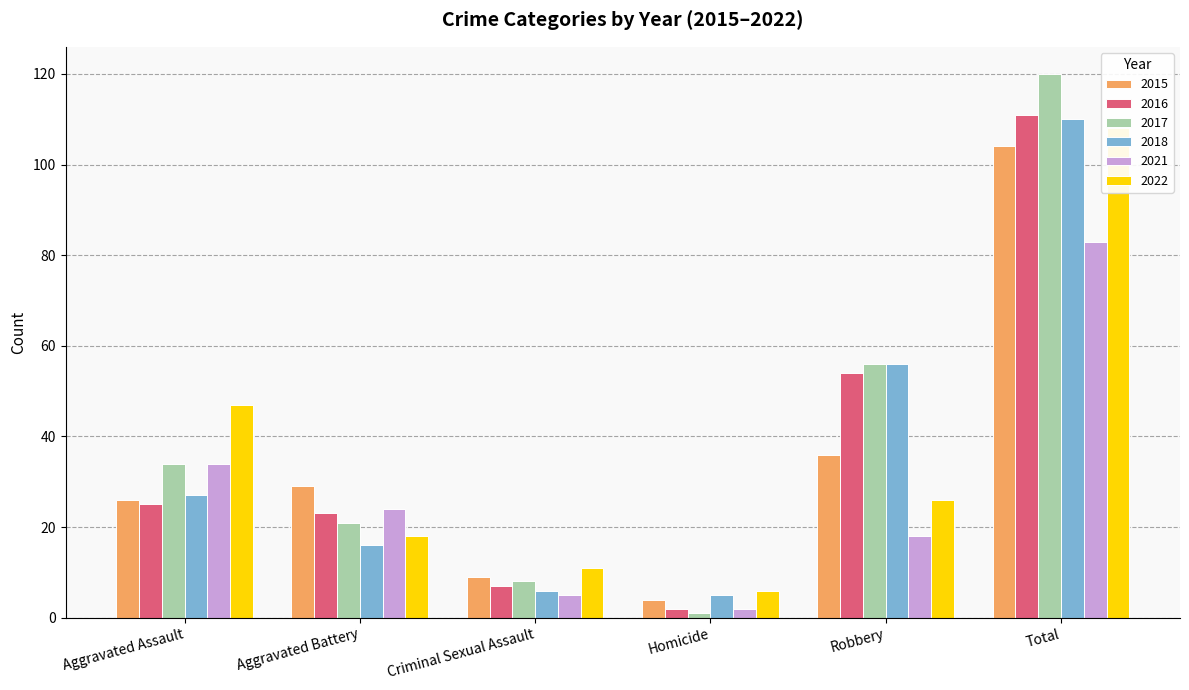

Between Aggravated Assault and Aggravated Battery, which series saw the biggest shift?

2022